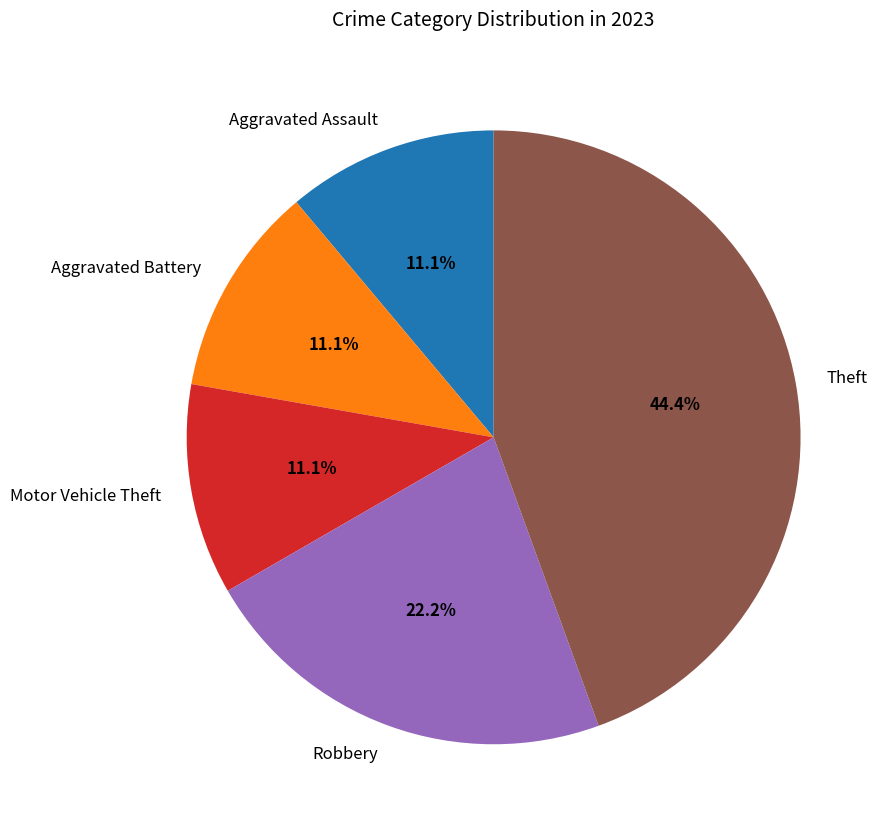

What percentage is the Robbery slice, to the nearest percent?

22%